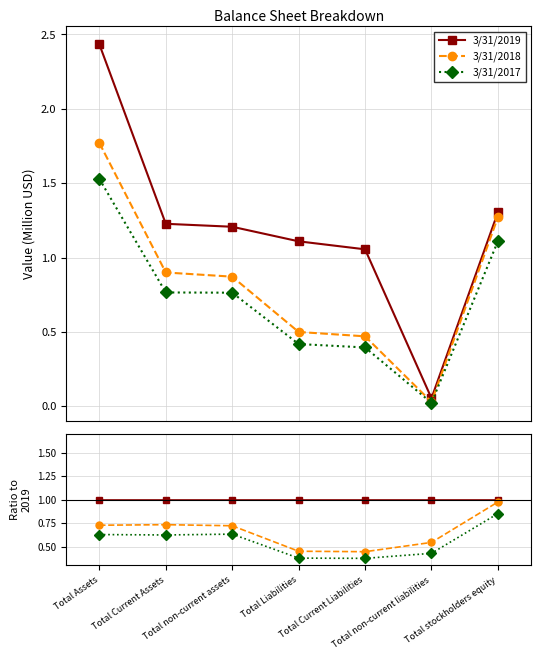

True or false: 3/31/2019 and 3/31/2018 intersect in this chart.

False